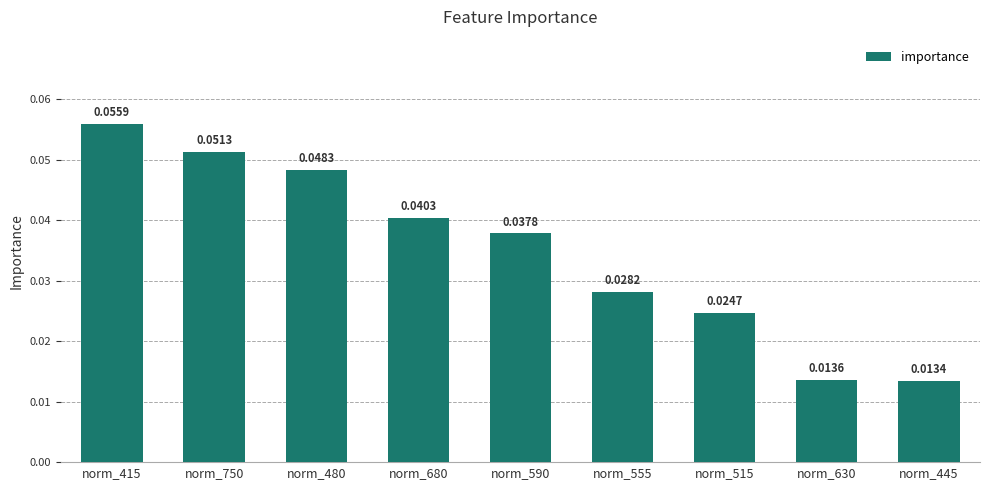

Rank the categories by value from lowest to highest.

norm_445, norm_630, norm_515, norm_555, norm_590, norm_680, norm_480, norm_750, norm_415